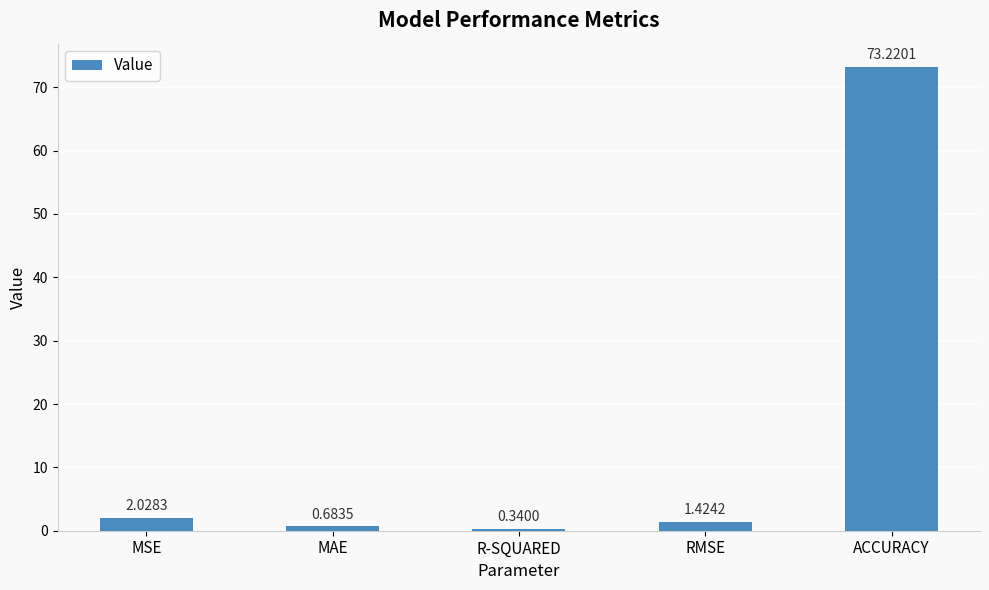

Where does the data first go above 1?

MSE